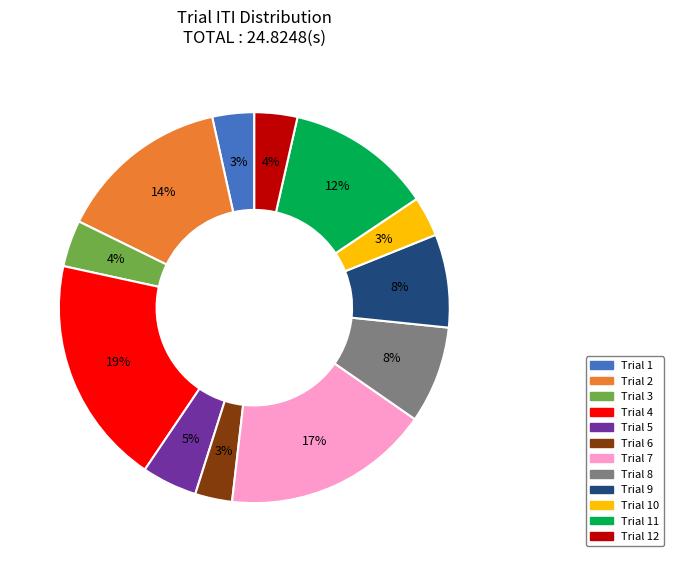

To the nearest percent, what is the difference between the largest and smallest slice percentages?

16%